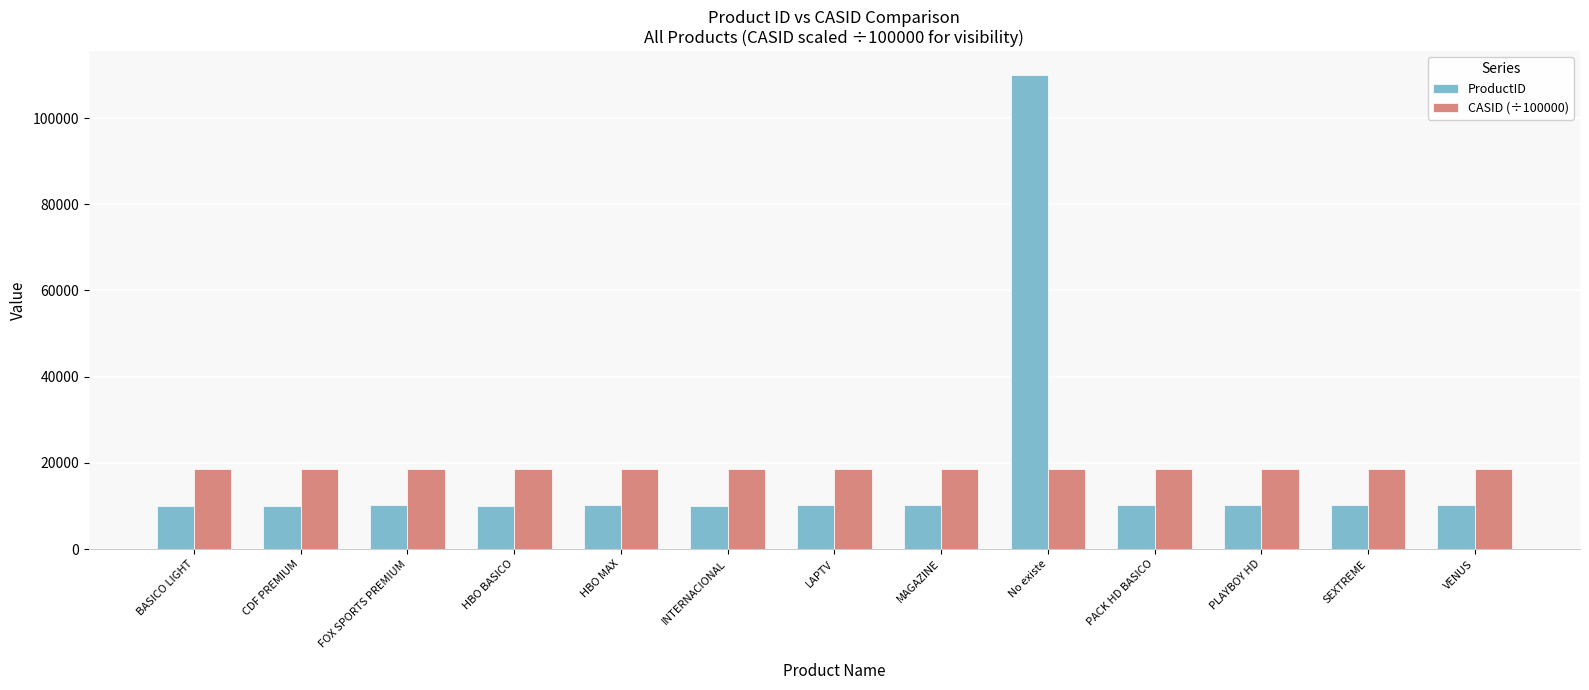

At No existe, list the series in order from smallest to largest.

CASID (÷100000), ProductID